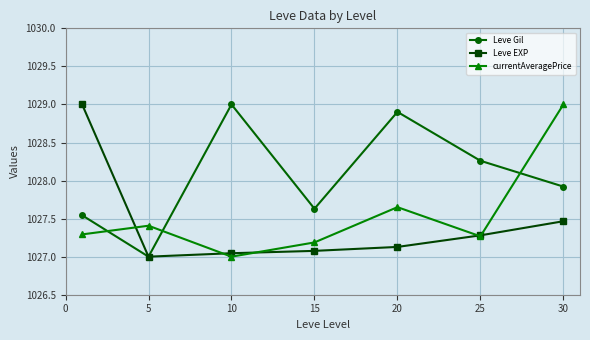

In Leve Gil, how many points are higher than both neighbors (excluding endpoints)?

2